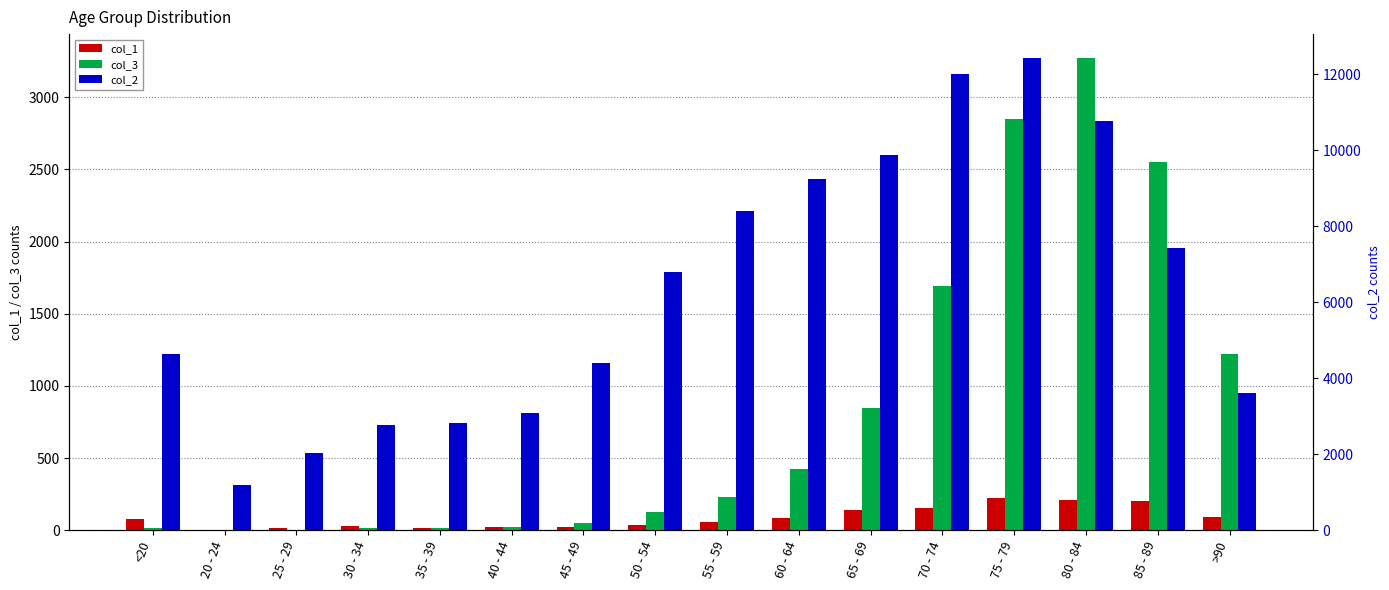

How many data points in col_1 are above 77?

7